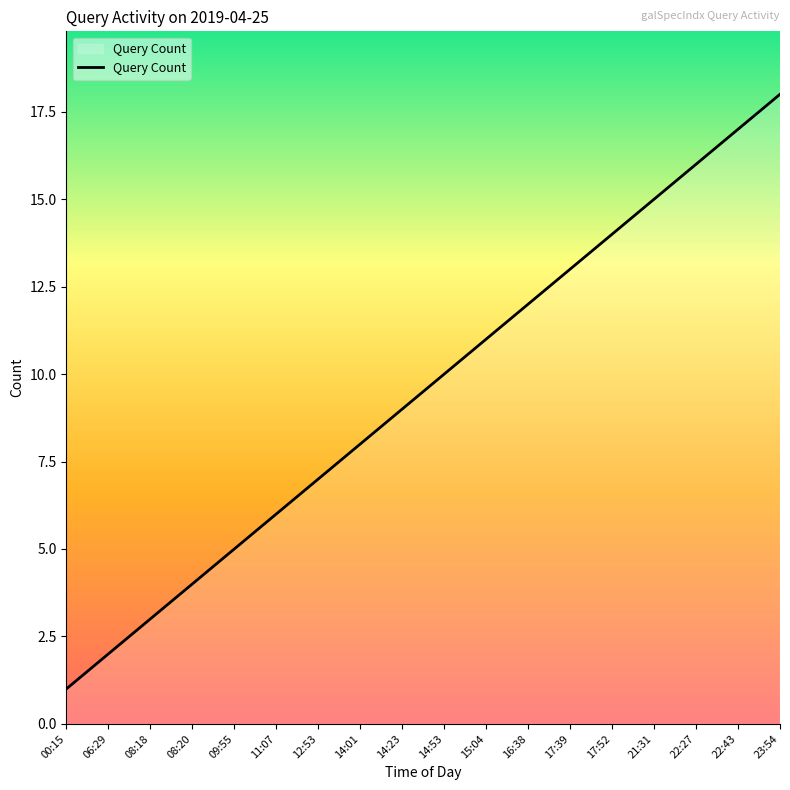

What position from the left is 23:54?

18